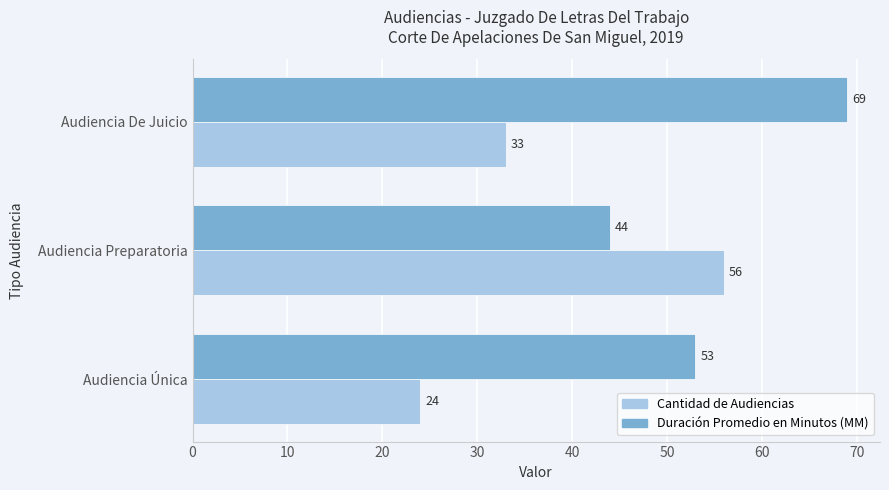

The Duración Promedio en Minutos (MM) series shows 53 at Audiencia Única. True or false?

True